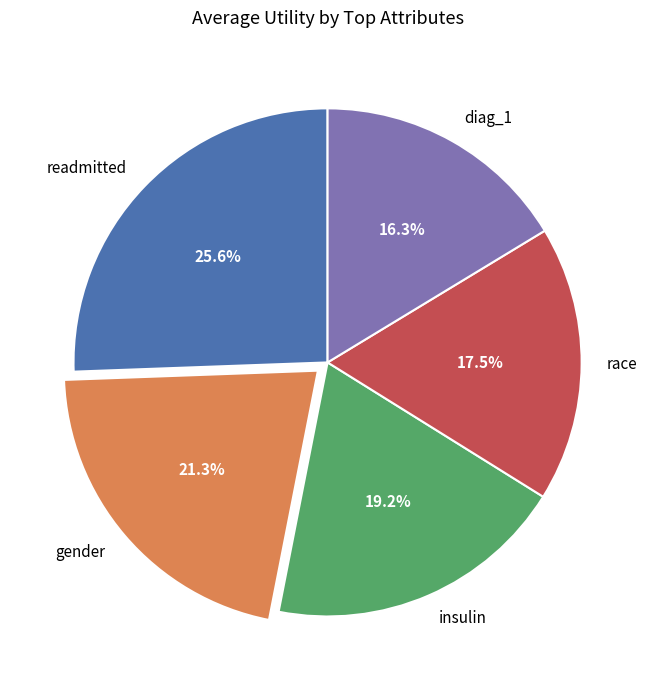

Is there any slice that represents more than half of the pie?

No